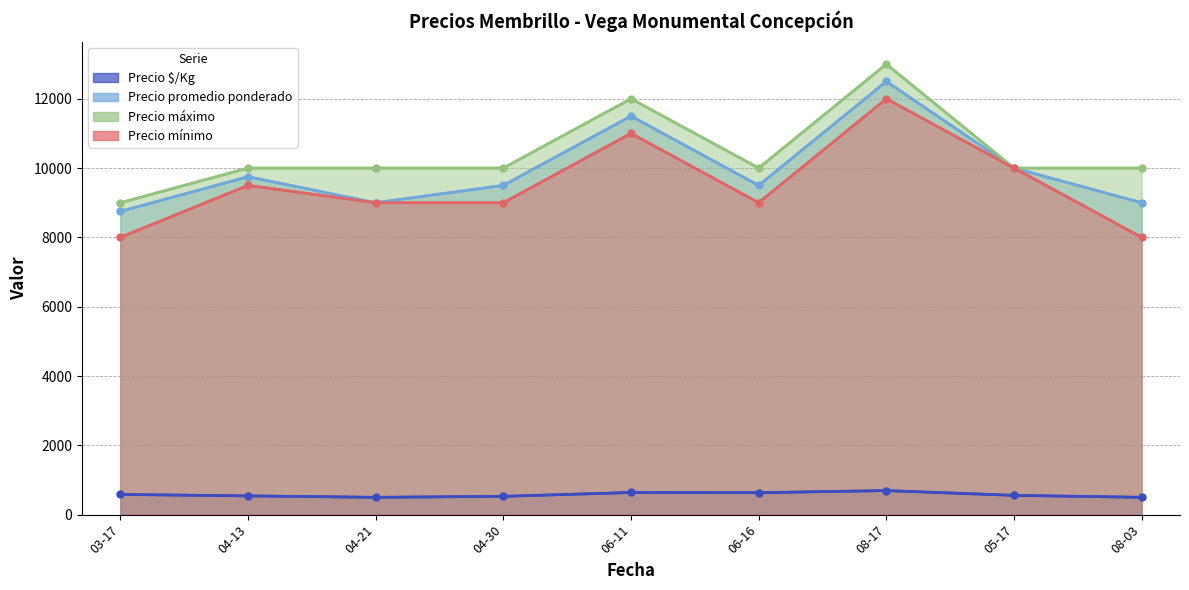

What is the spread (max minus min) of values at 06-16?

9367